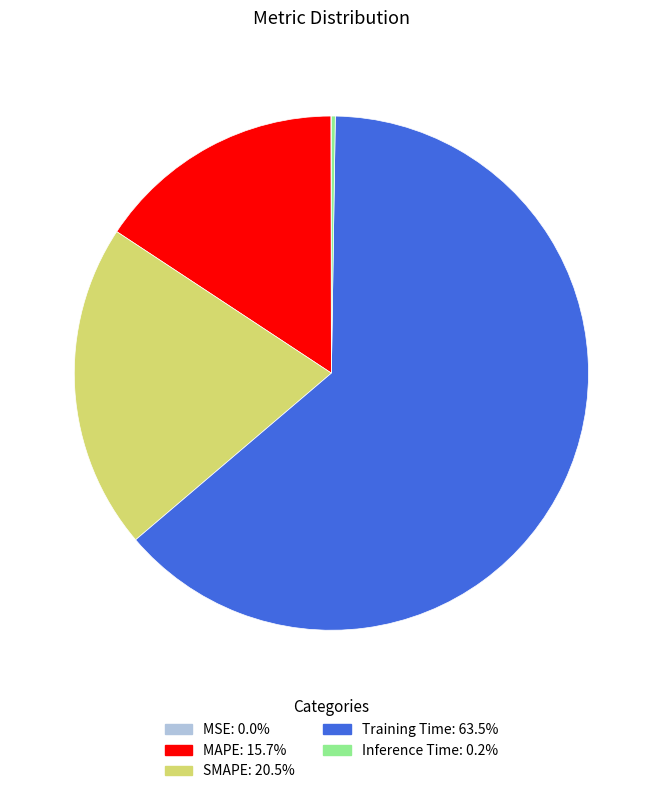

Is the sum of Training Time and MAPE greater than half?

Yes